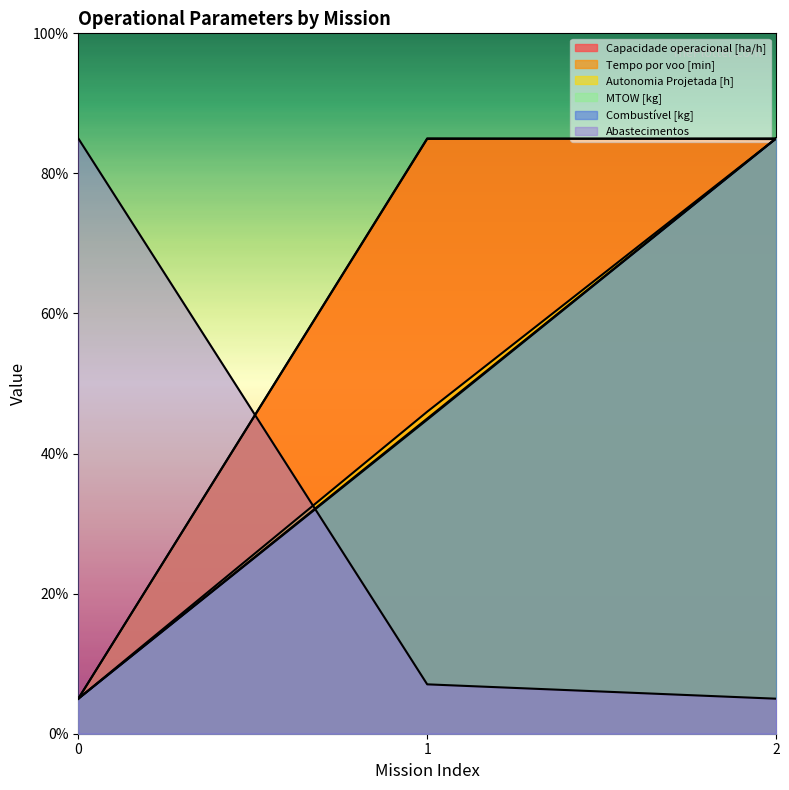

List the series in order of their peak value, lowest first.

Capacidade operacional [ha/h], Tempo por voo [min], Autonomia Projetada [h], MTOW [kg], Combustível [kg], Abastecimentos